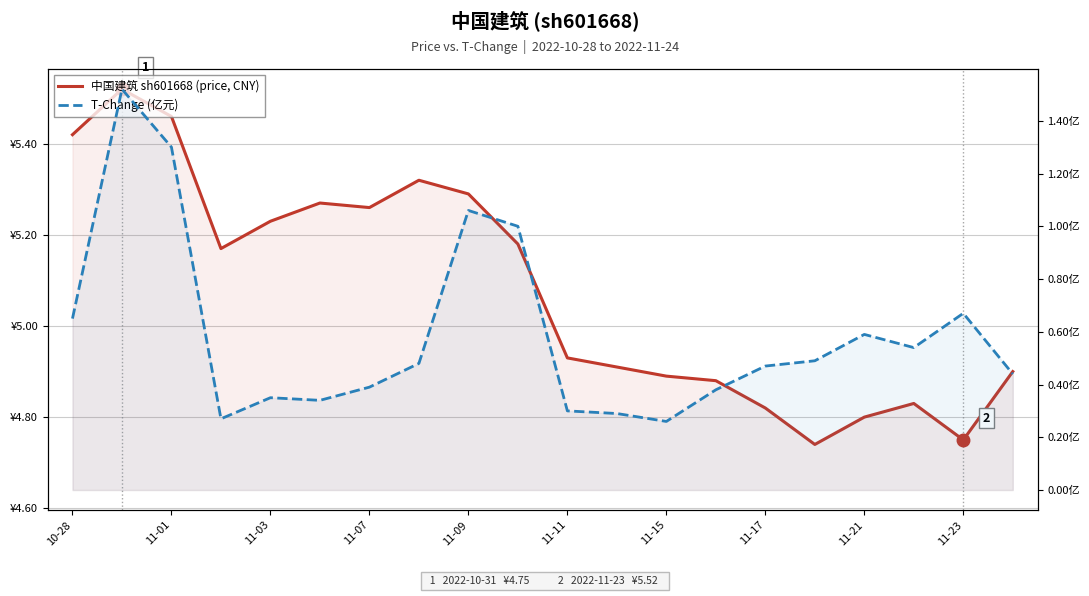

Is the value of T-Change (亿元) at 10 greater than the value of 中国建筑 sh601668 (price, CNY) at 11-17?

No